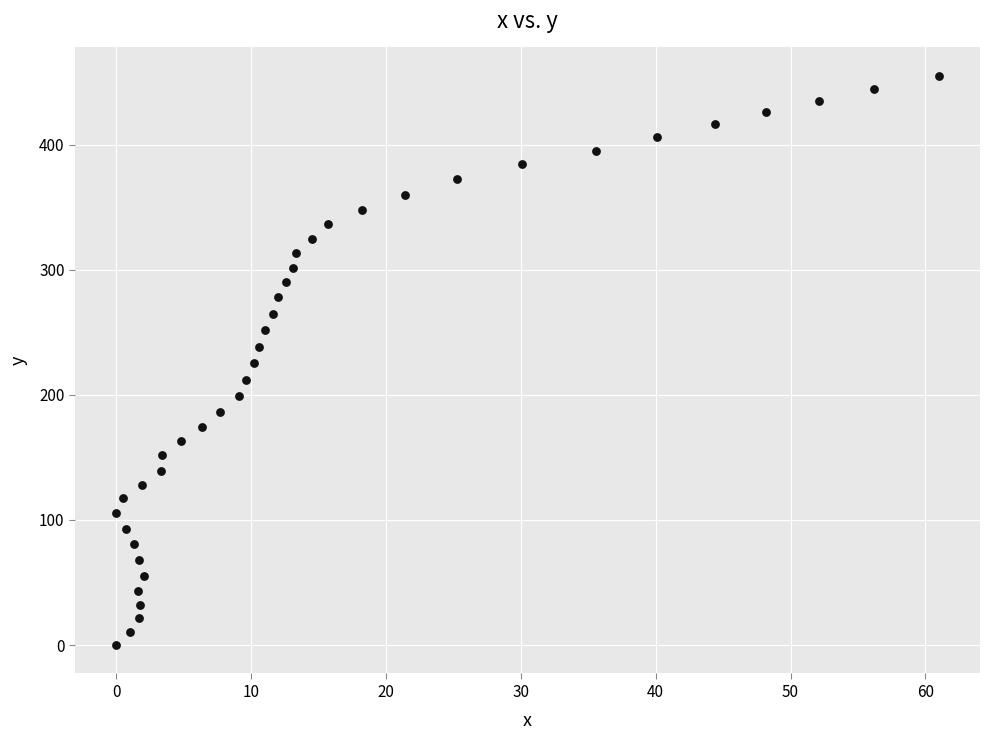

What is the range of X values (max minus min)?

61.0